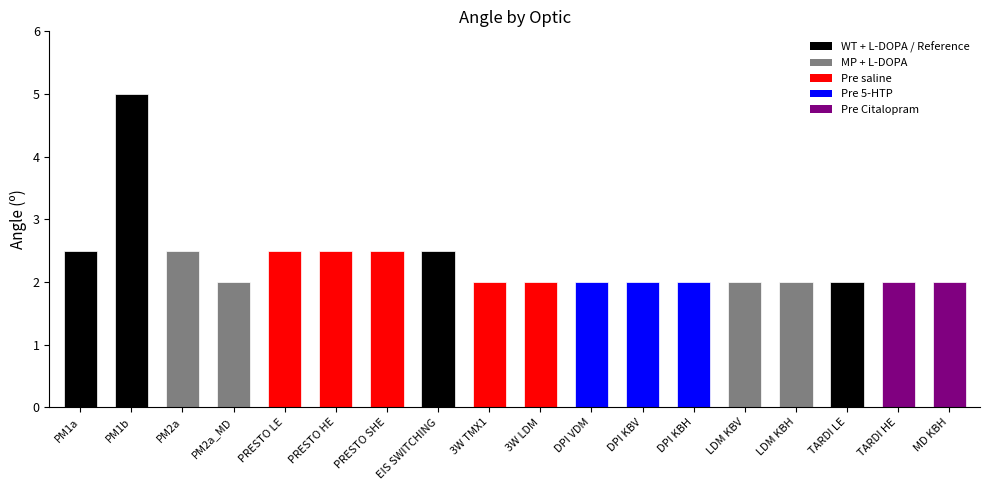

Does the chart contain any negative values?

No